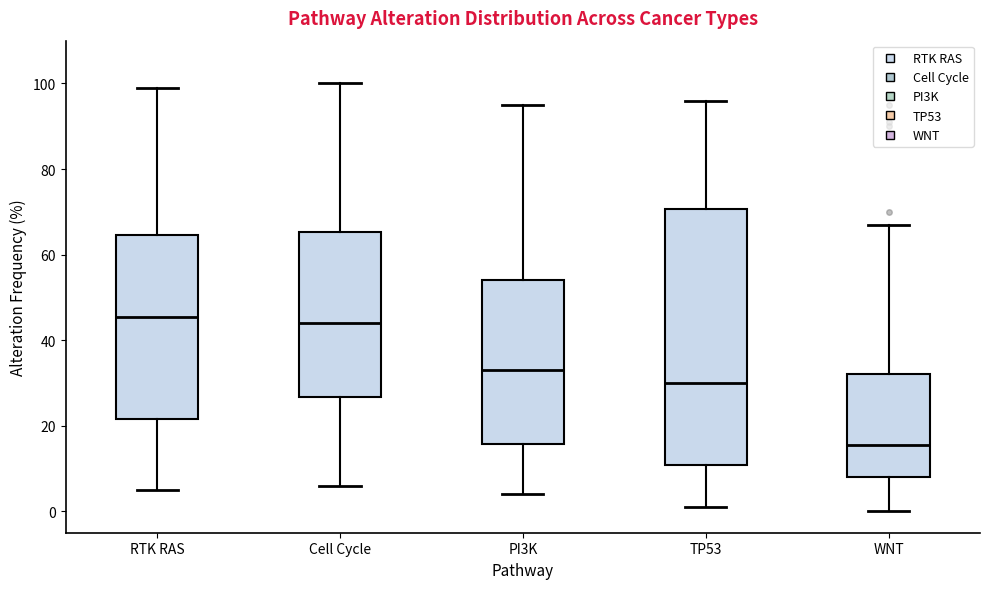

Reading left to right, transcribe this box plot: for each box, give where its median line is, the range the box spans, and where its two whiskers end, as read against the y-axis. The values are not printed on the chart, so give them approximately, as read against the axis.

RTK RAS: median 46, box 22 to 64, whiskers 6 to 100
Cell Cycle: median 44, box 26 to 66, whiskers 6 to 100
PI3K: median 34, box 16 to 54, whiskers 4 to 96
TP53: median 30, box 10 to 70, whiskers 2 to 96
WNT: median 16, box 8 to 32, whiskers 0 to 68